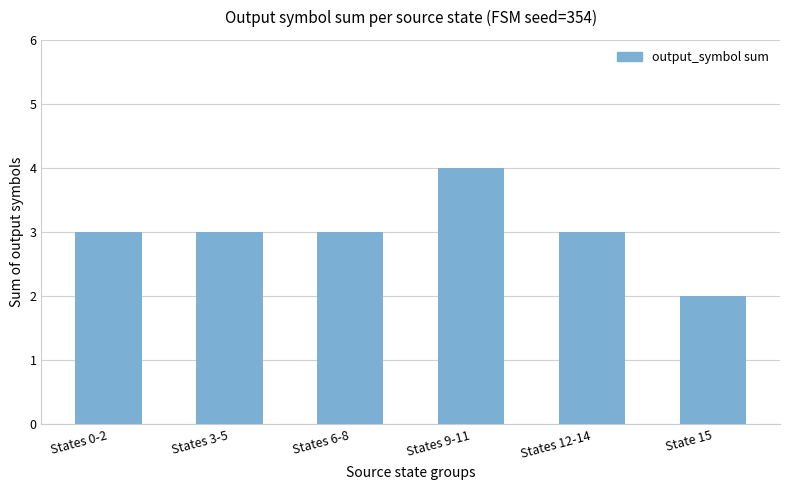

What is the sum of all values?

18